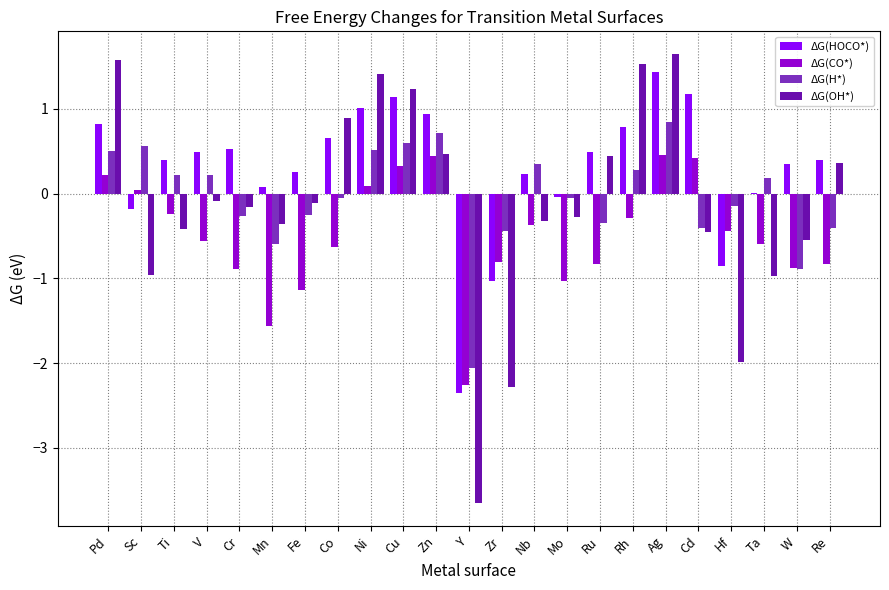

Read the ΔG(H*) value at Cu.

0.6